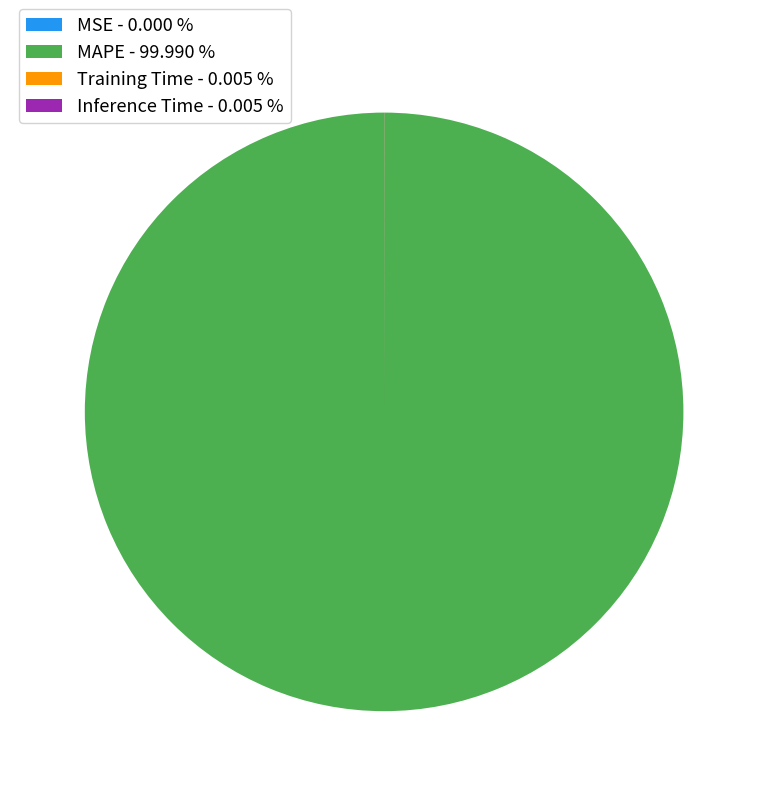

Which category accounts for the majority?

MAPE